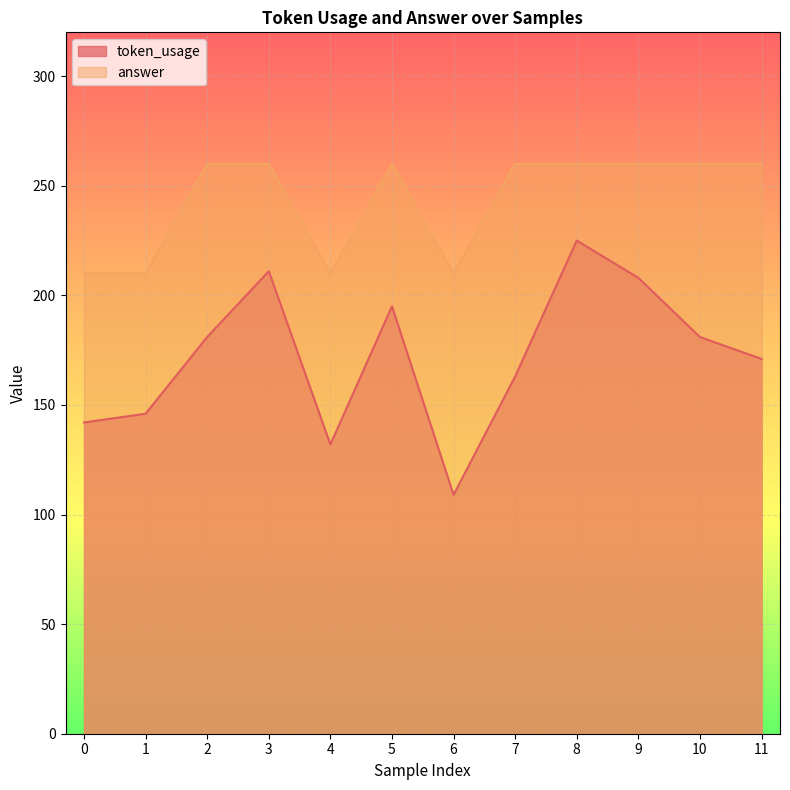

What is the value of the token_usage point at the 9th from the left?

225